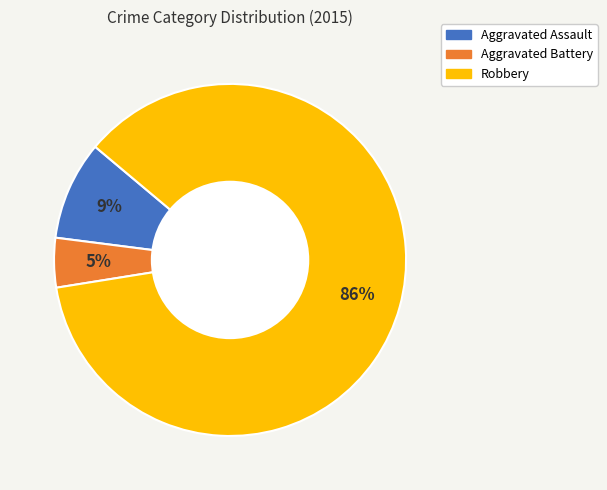

Does Robbery represent more than half of the total?

Yes